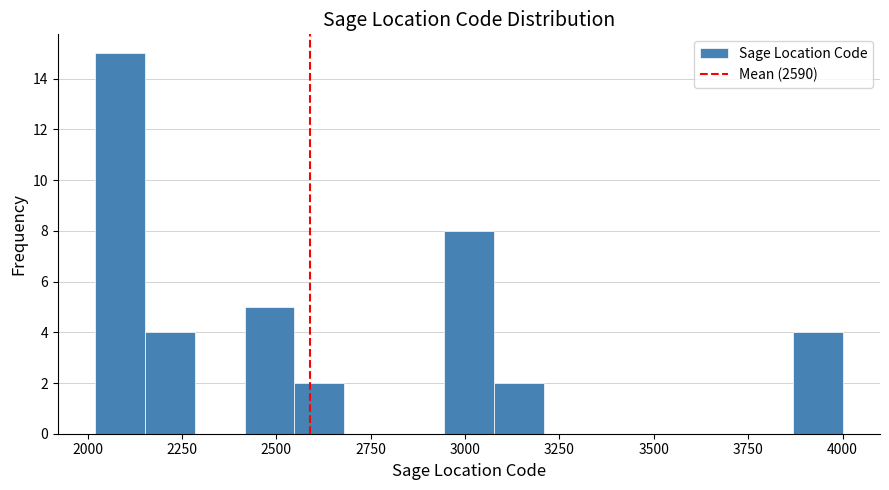

Read against the x-axis, roughly where is the centre of the tallest bar?

2100